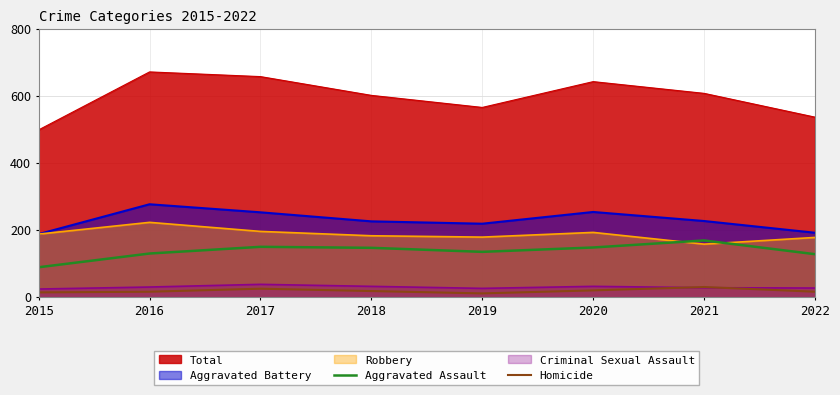

What are all the series names shown in the legend?

Total, Aggravated Battery, Robbery, Aggravated Assault, Criminal Sexual Assault, Homicide